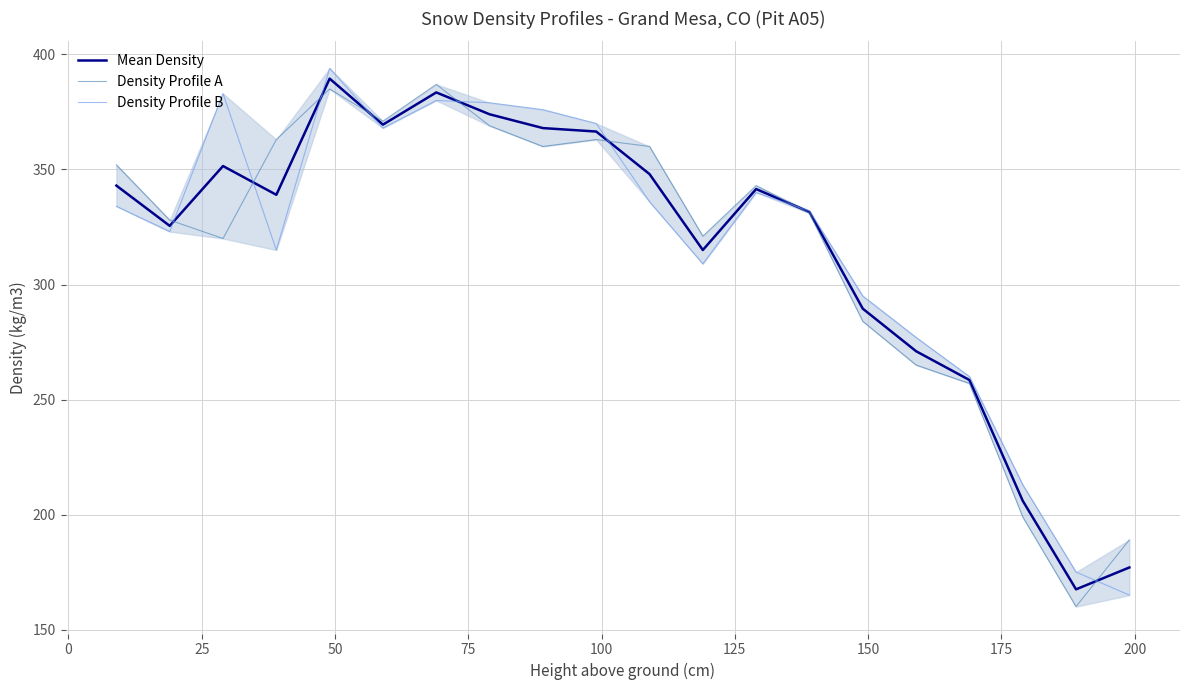

Which series has the largest total across all categories?

Density Profile B